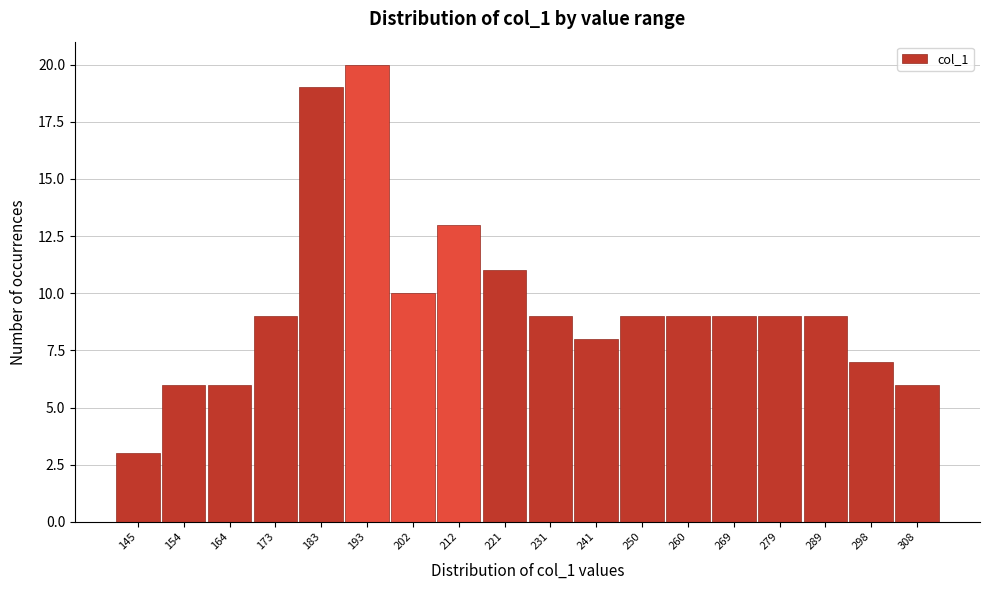

Reading left to right, list all the values displayed in this chart.

145=3	154=6	164=6	173=9	183=19	193=20	202=10	212=13	221=11	231=9	241=8	250=9	260=9	269=9	279=9	289=9	298=7	308=6